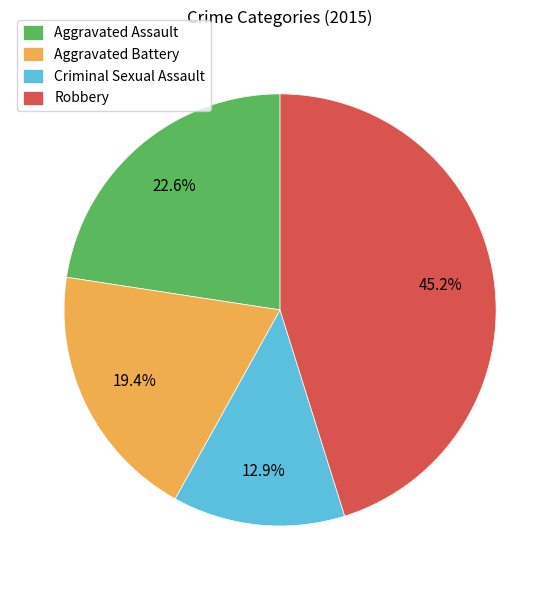

How many segments does this pie chart have?

4